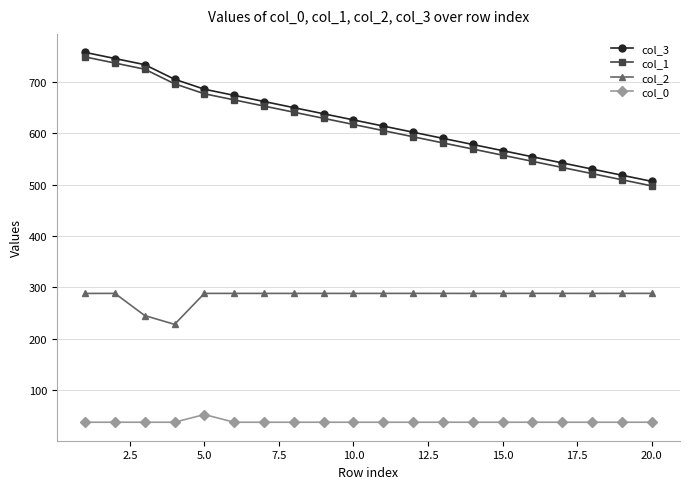

What is the greatest value displayed?

757.6